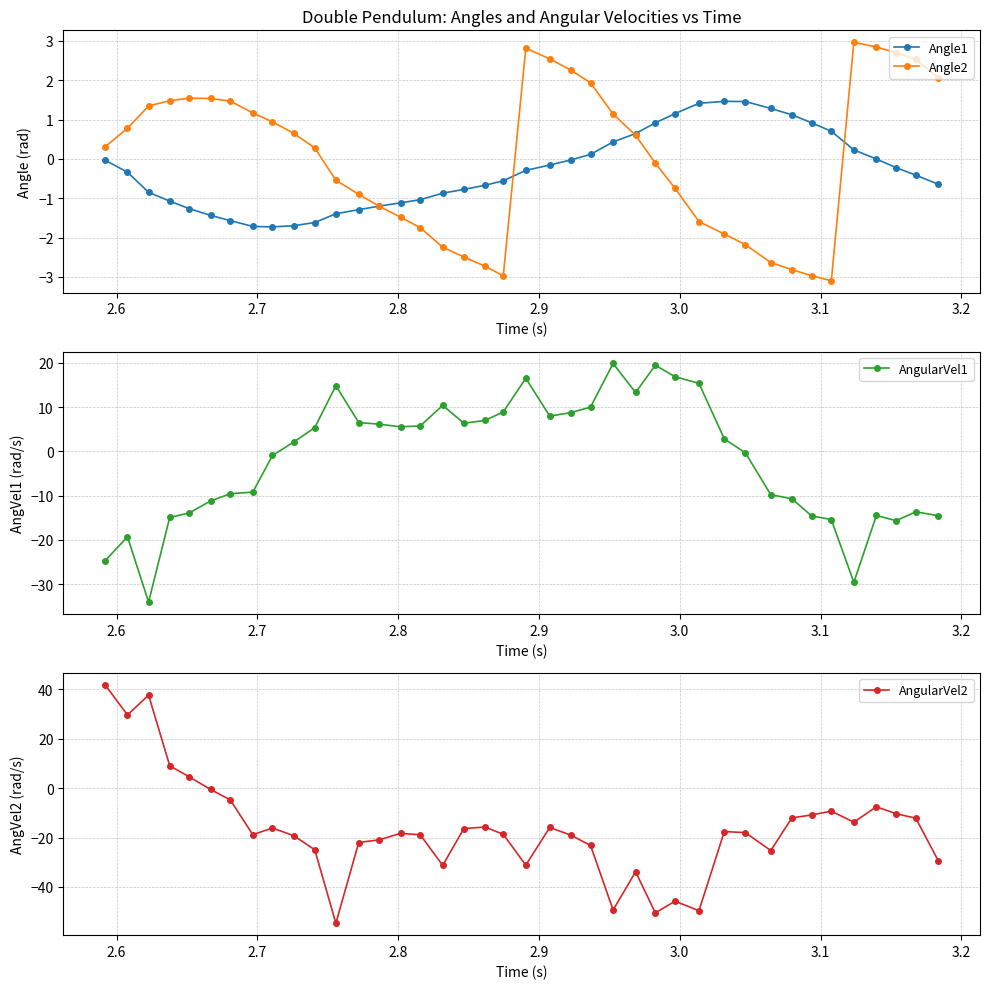

True or false: AngularVel1 has more than 2 interior local peaks.

True